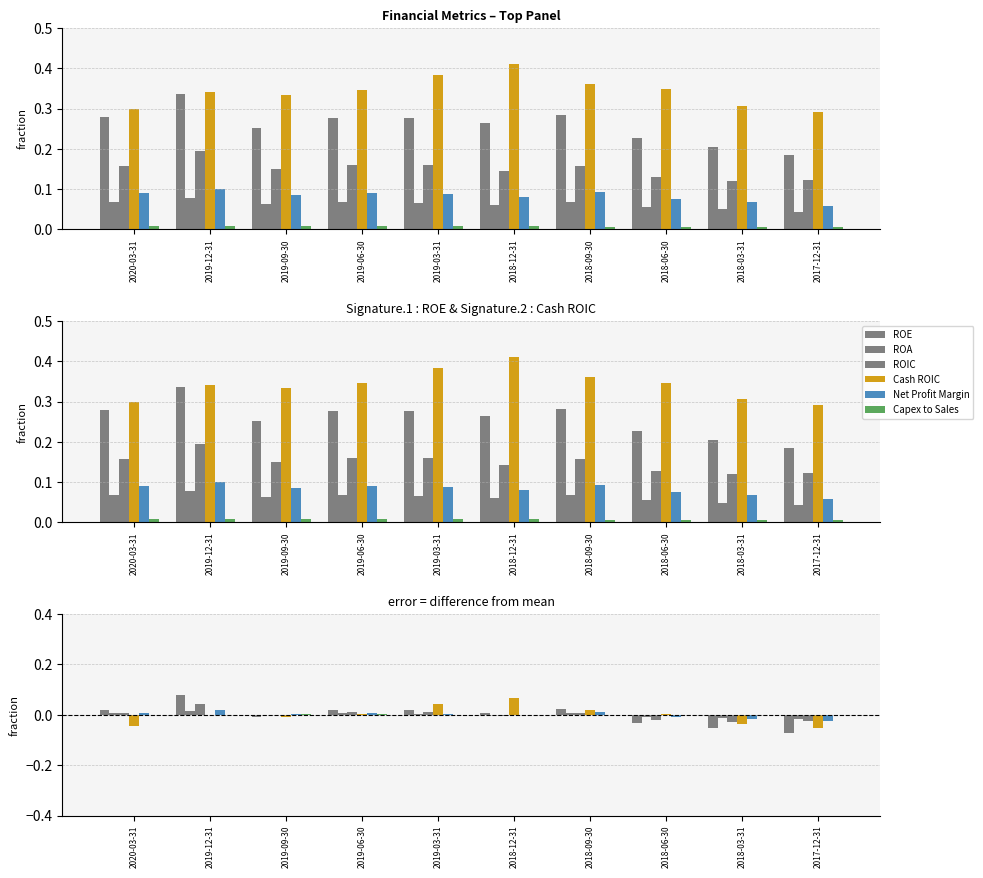

Reading right to left, transcribe all the data shown in this chart.

ROE: -0.1	-0.1	-0.0	0.0	0.0	0.0	0.0	-0.0	0.1	0.0
ROA: -0.0	-0.0	-0.0	0.0	-0.0	0.0	0.0	0.0	0.0	0.0
ROIC: -0.0	-0.0	-0.0	0.0	-0.0	0.0	0.0	0.0	0.0	0.0
Cash ROIC: -0.1	-0.0	0.0	0.0	0.1	0.0	0.0	-0.0	-0.0	-0.0
Net Profit Margin: -0.0	-0.0	-0.0	0.0	-0.0	0.0	0.0	0.0	0.0	0.0
Capex to Sales: -0.0	-0.0	-0.0	-0.0	0.0	0.0	0.0	0.0	0.0	0.0